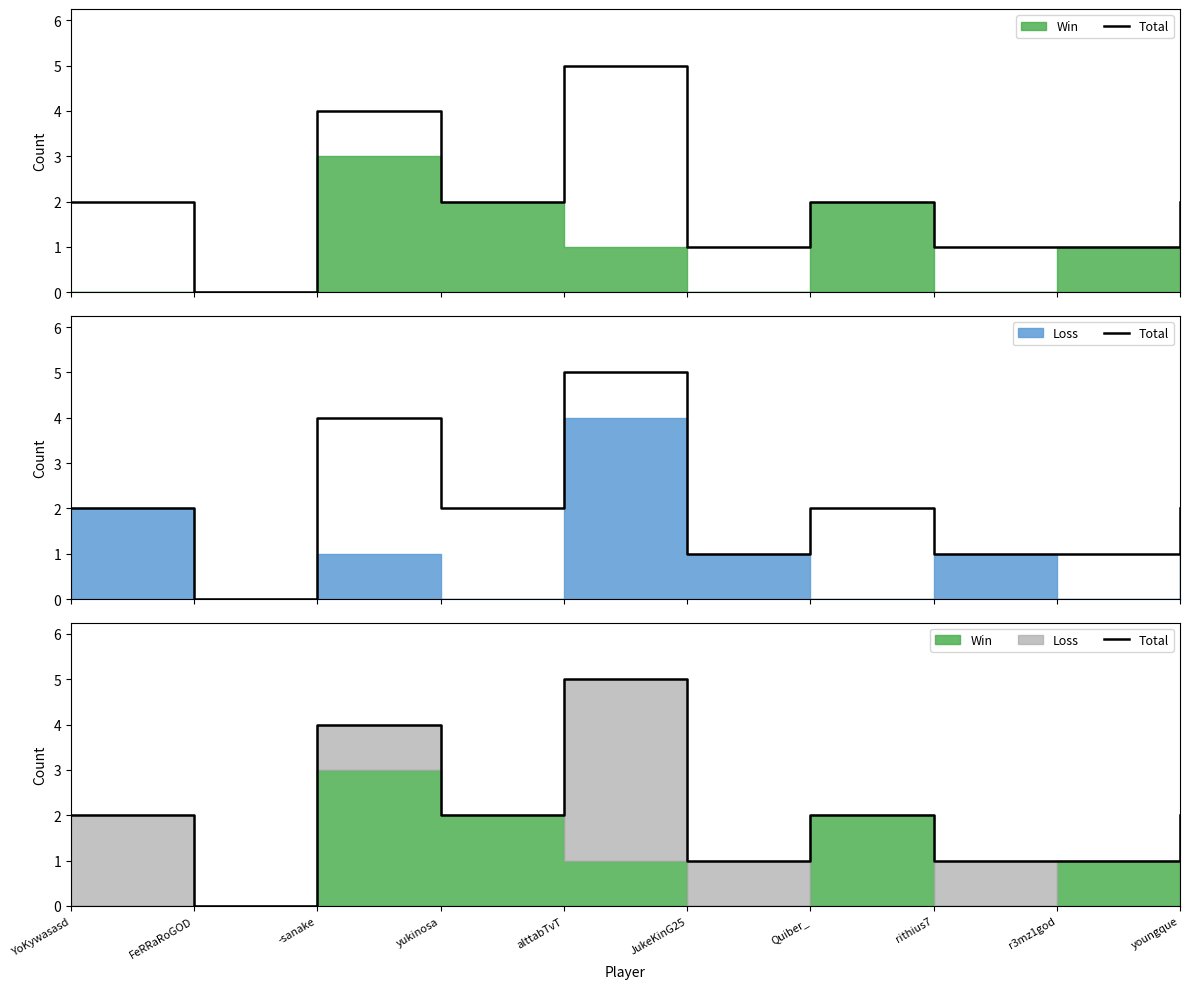

At which category does the chart reach its peak across all series?

alttabTvT